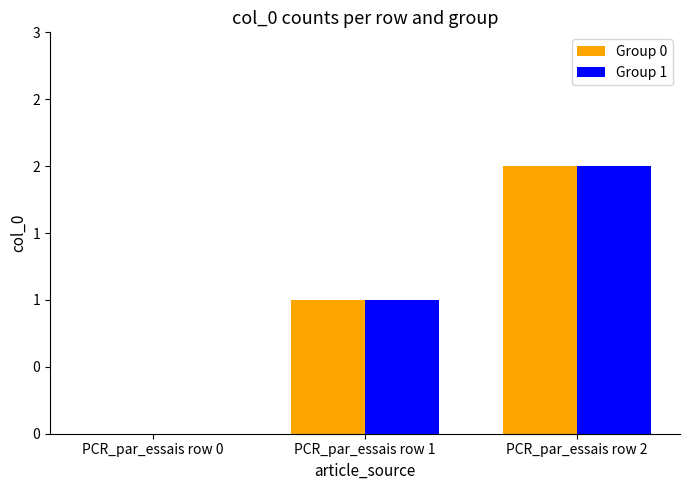

List the series in order of their peak value, highest first.

Group 0, Group 1